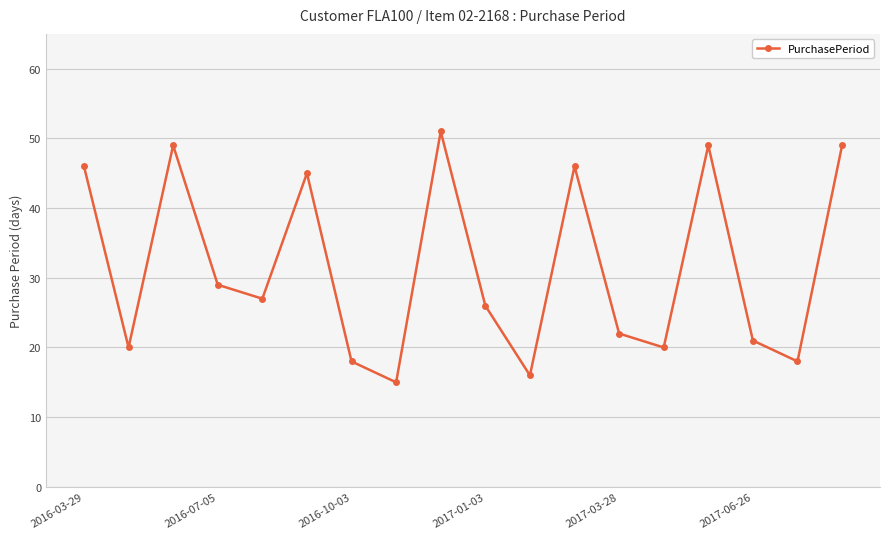

True or false: there are more than 1 points higher than both neighbors.

True